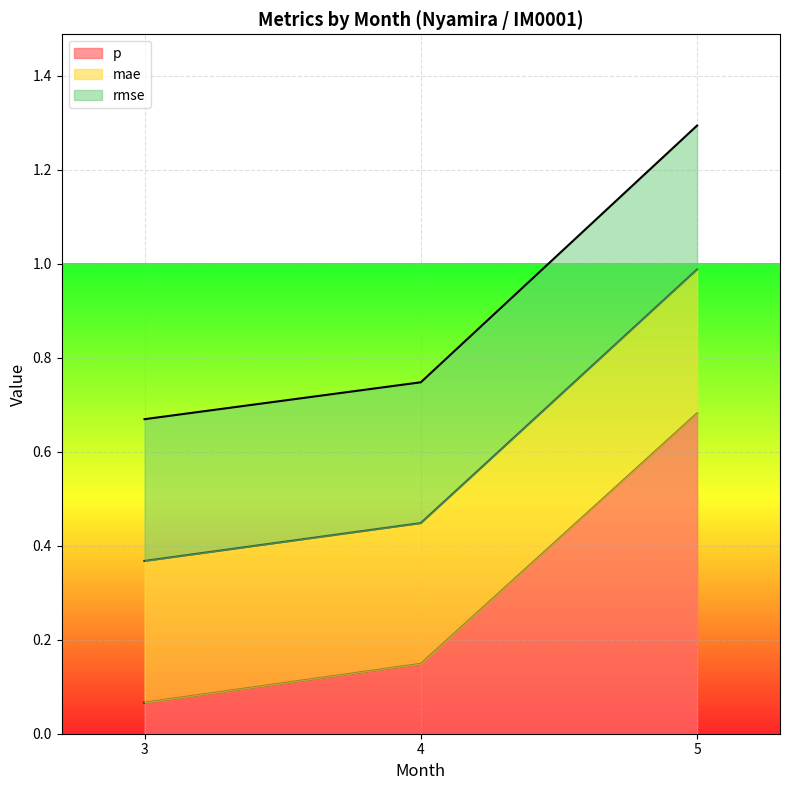

Reading left to right, transcribe all the data shown in this chart.

p: 3=0.1	4=0.1	5=0.7
mae: 3=0.3	4=0.3	5=0.3
rmse: 3=0.3	4=0.3	5=0.3